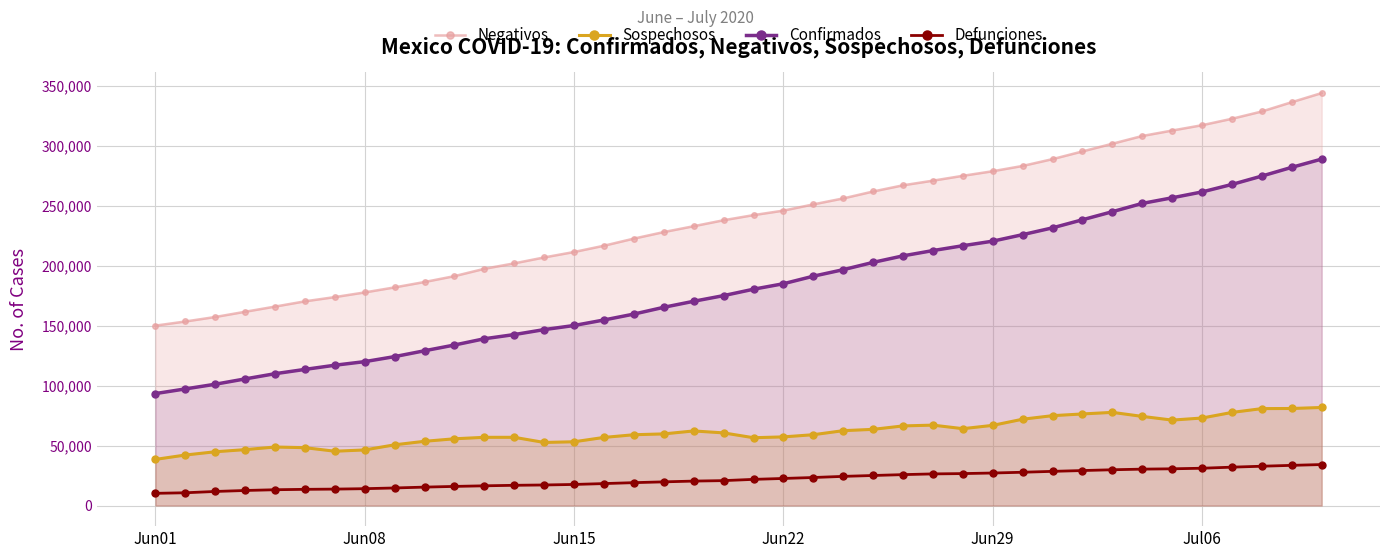

True or false: Confirmados and Defunciones cross at least once.

False